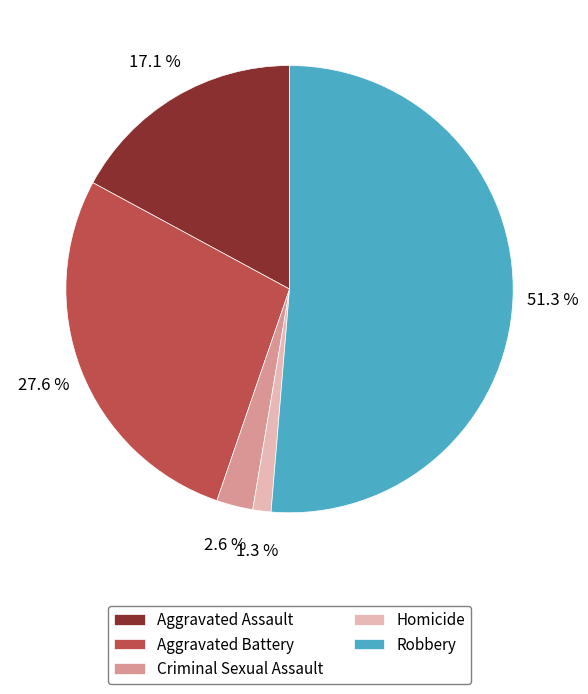

To the nearest percent, what portion does Aggravated Assault represent?

17%